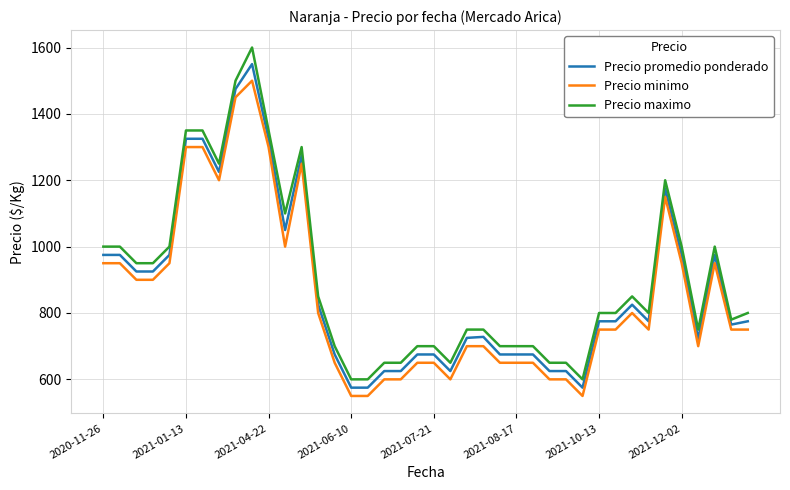

Rank the series by their maximum value, from highest to lowest.

Precio maximo, Precio promedio ponderado, Precio minimo